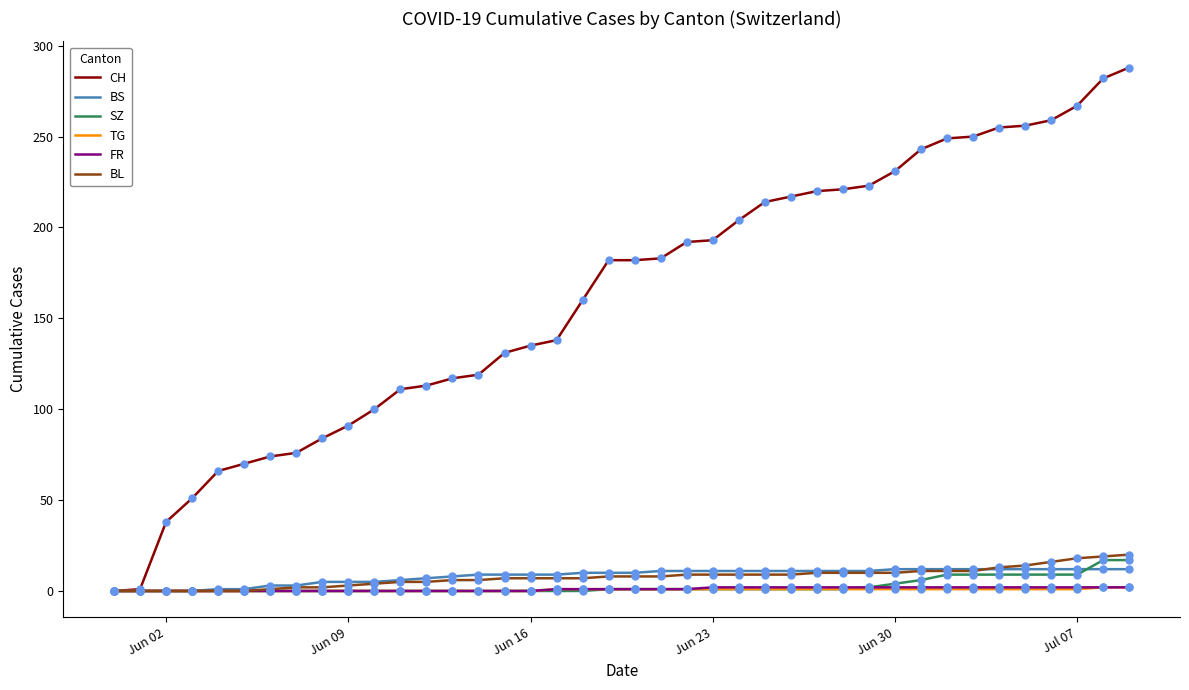

Which series has the largest range (max minus min)?

CH